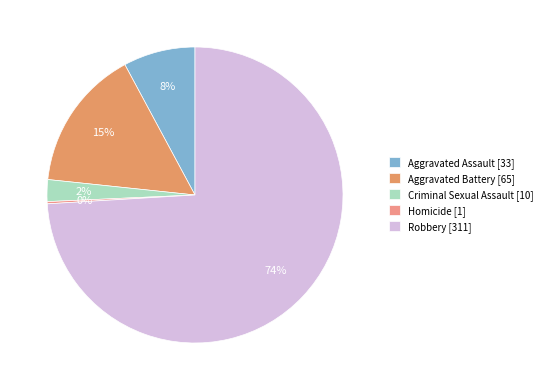

How much of the chart is everything except Aggravated Battery?

84.5%